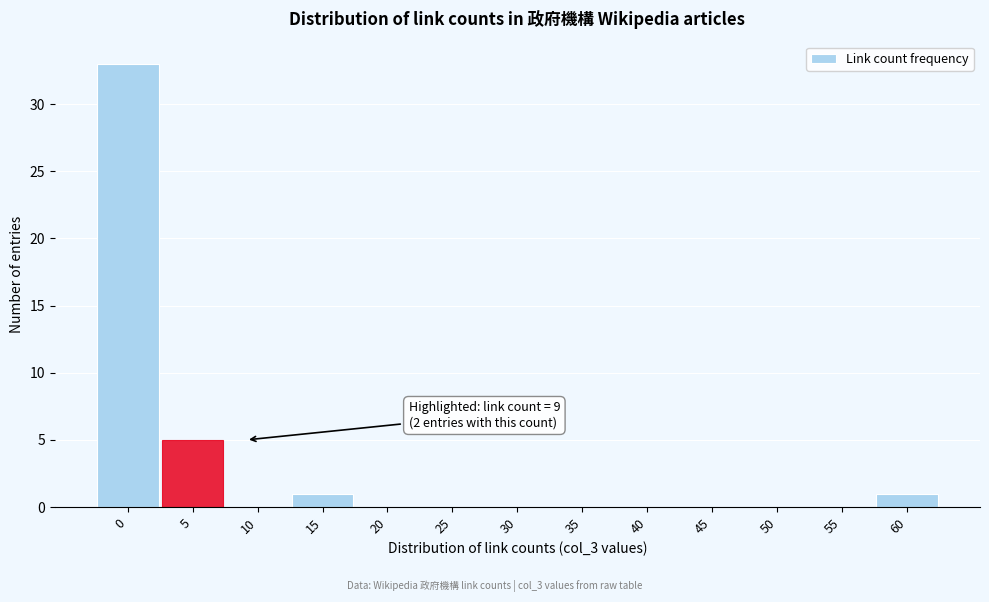

Reading right to left, what are all the values shown in this chart?

60=1	55=0	50=0	45=0	40=0	35=0	30=0	25=0	20=0	15=1	10=0	5=5	0=33